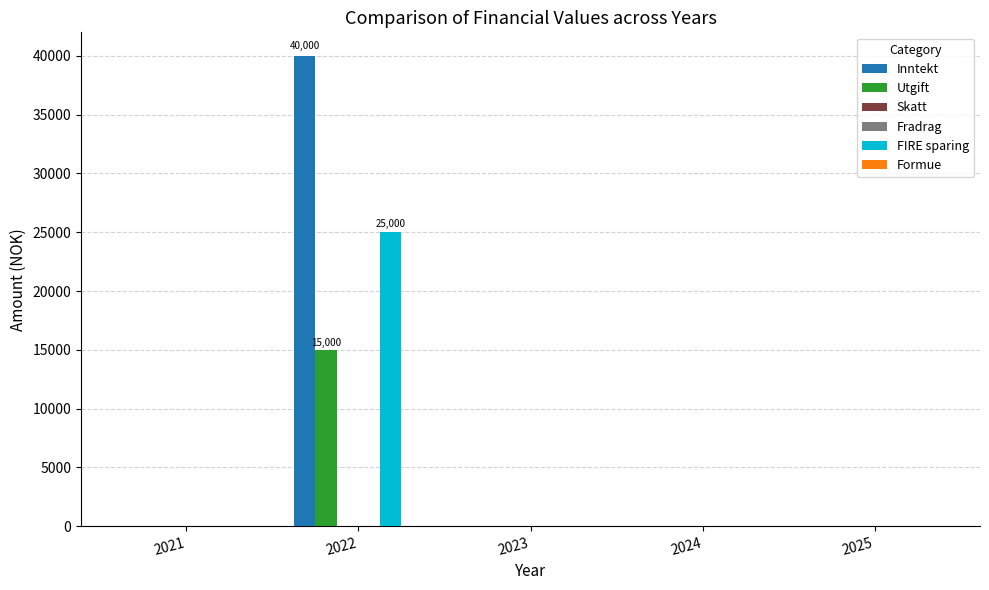

Rank the series at 2023 from lowest to highest value.

Inntekt, Utgift, Skatt, Fradrag, FIRE sparing, Formue